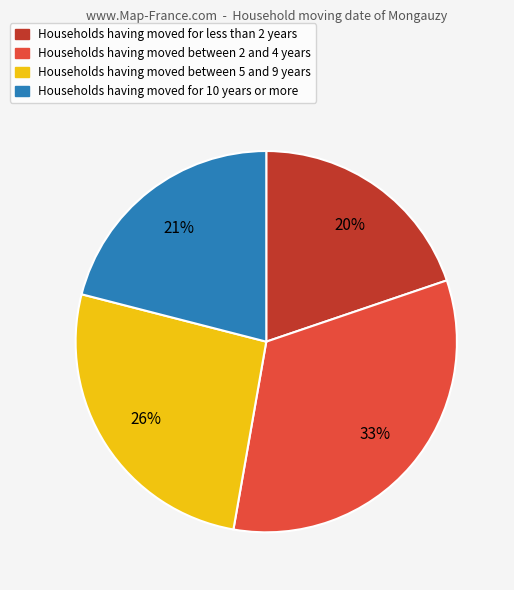

To the nearest percent, what is the difference between the largest and smallest slice percentages?

13%